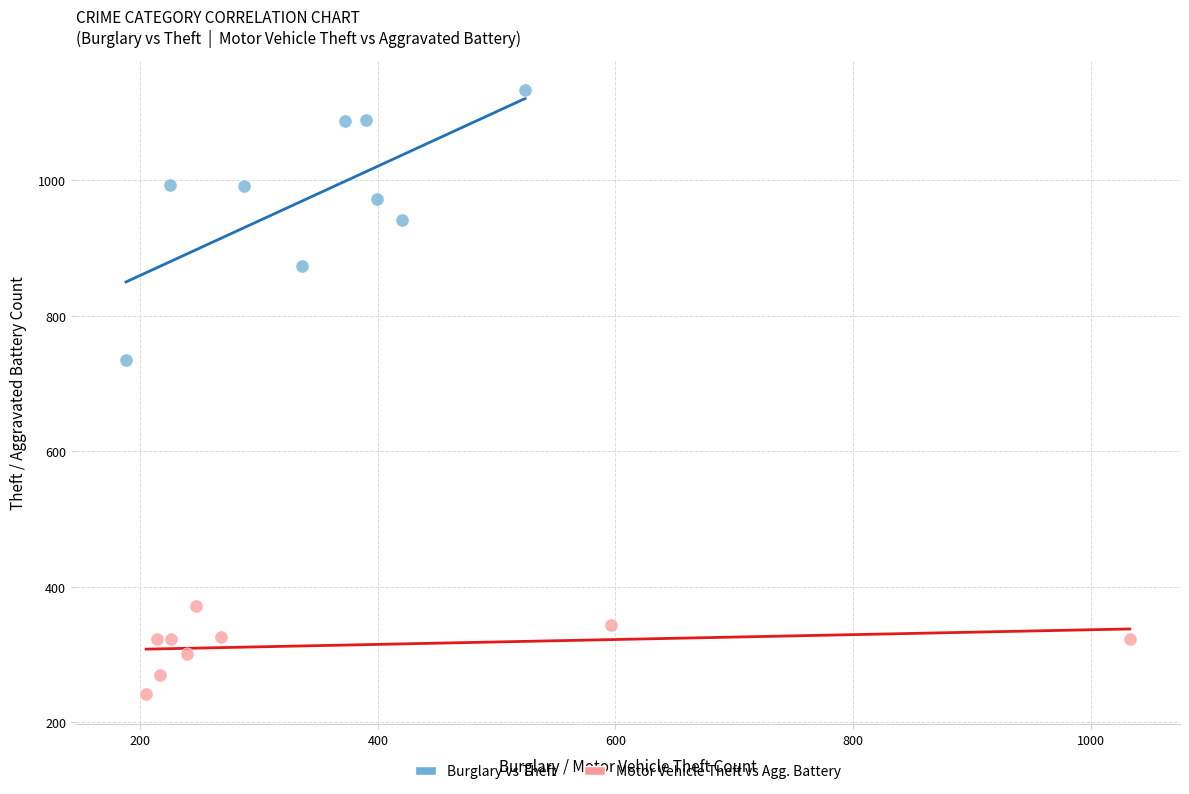

Which series contains the highest Y value?

Burglary vs Theft